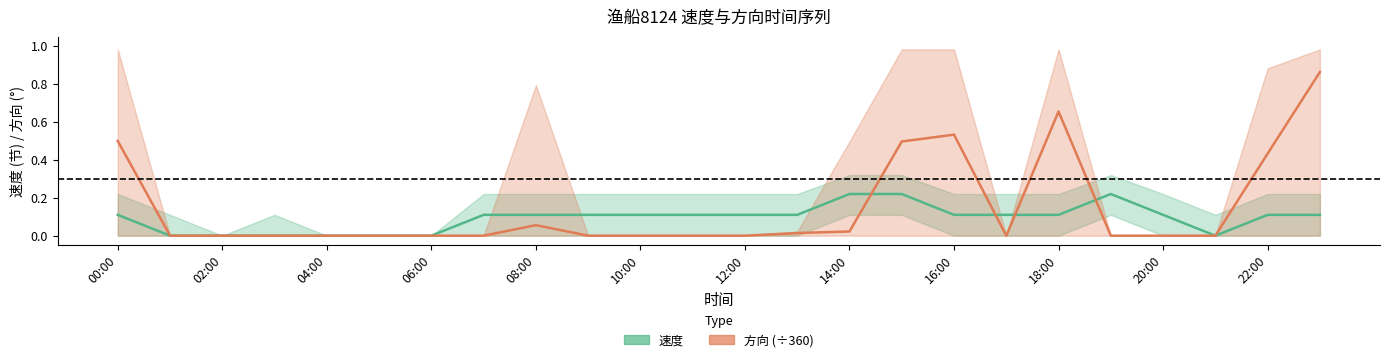

The 速度 series shows -0.1 at 02:00. True or false?

False